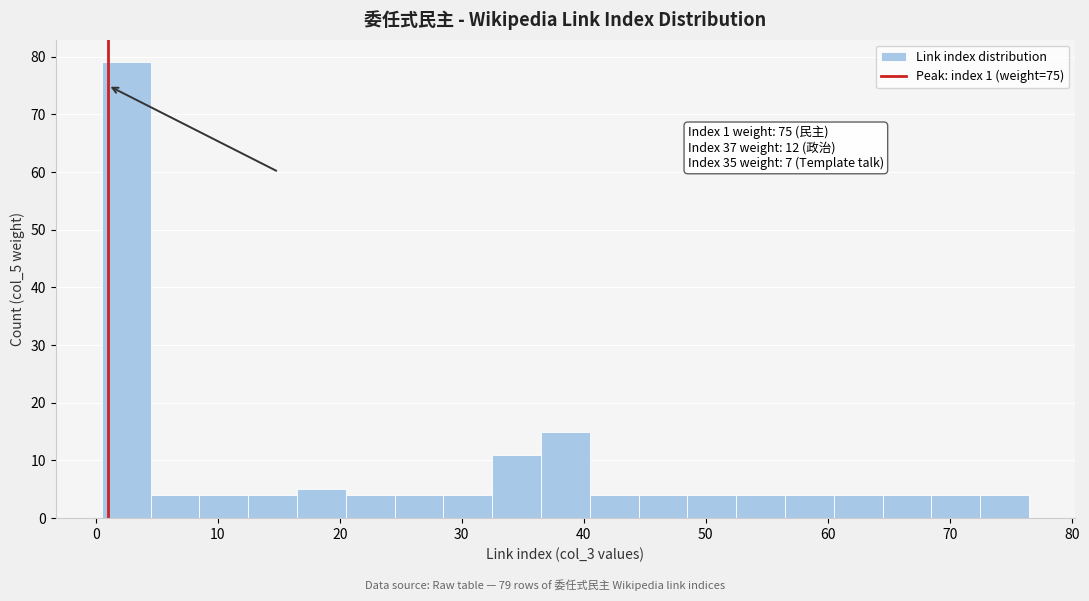

Which range on the x-axis has the tallest bar?

0.5 to 4.5